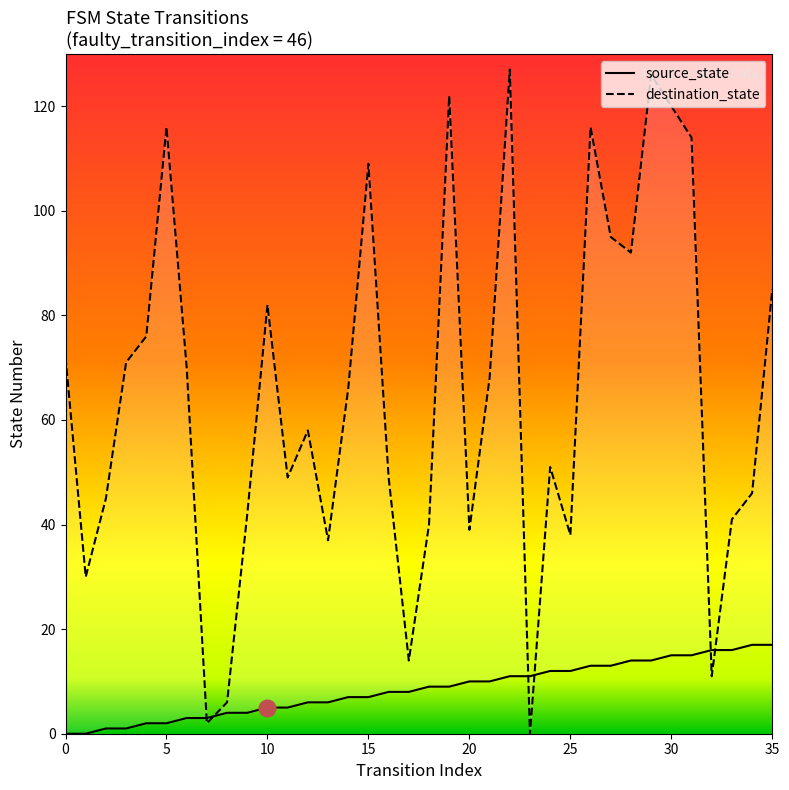

Which series ends up on top after the final intersection of source_state and destination_state?

destination_state